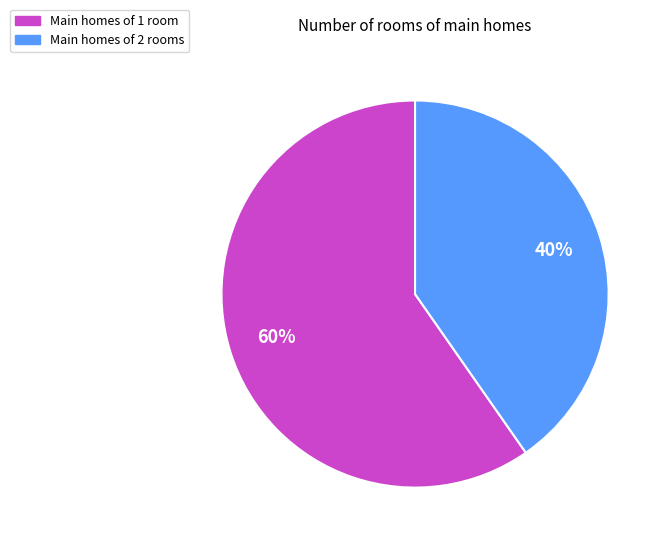

Is it true that Main homes of 2 rooms is 35% of the pie?

False